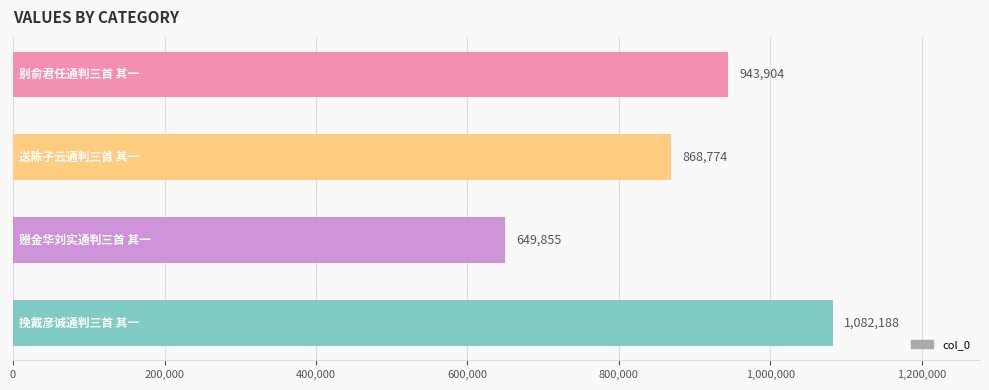

Count the values in the range 868774 to 1082188.

3